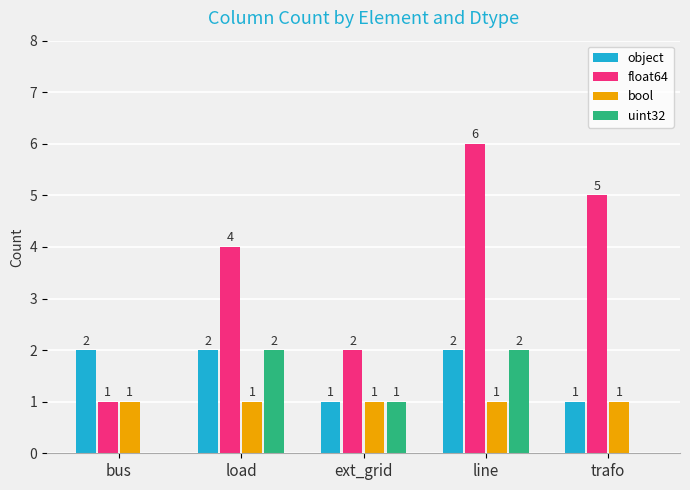

How many groups of bars are there?

5